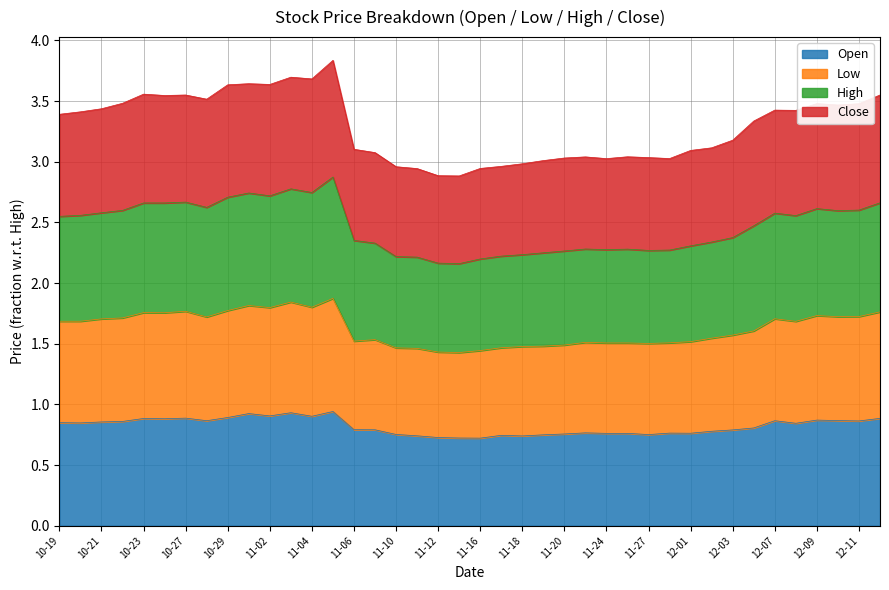

At which label is High closest to 3?

2020-11-19